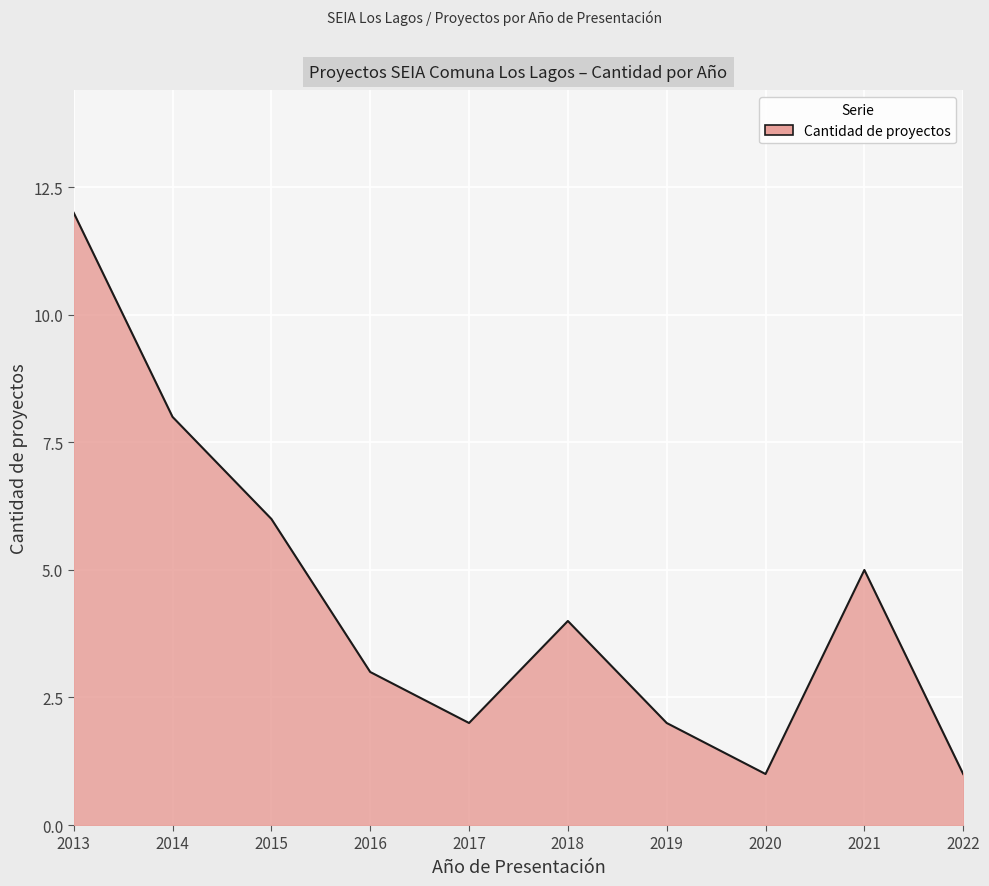

The chart shows a value of 2 at 2021. True or false?

False